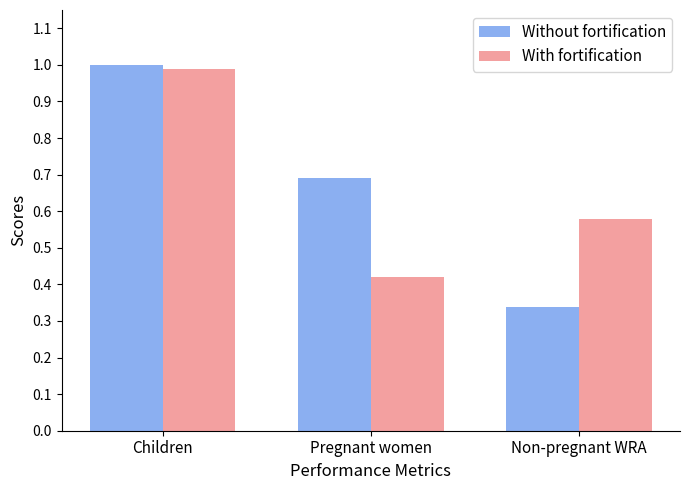

Is it true that Without fortification equals 1.5 at Children?

False